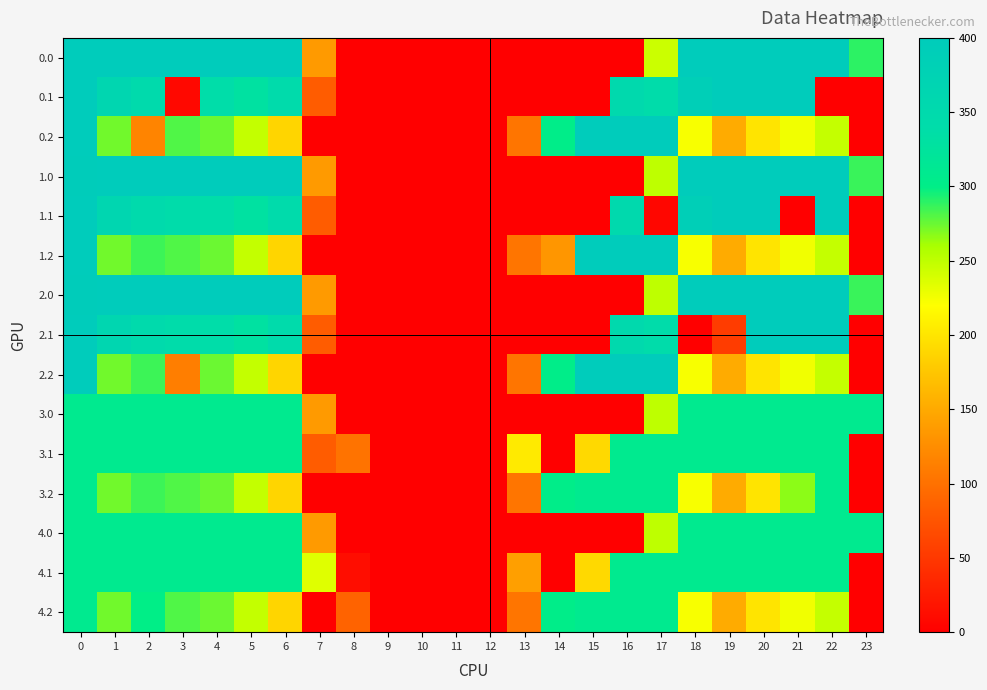

Reading left to right, what are all the values shown in this chart?

0.0: 0=400.0	1=400.0	2=400.0	3=400.0	4=400.0	5=400.0	6=400.0	7=136.4	8=0.0	9=0.0	10=0.0	11=0.0	12=0.0	13=0.0	14=0.0	15=0.0	16=0.0	17=244.1	18=400.0	19=400.0	20=400.0	21=400.0	22=400.0	23=289.2
0.1: 0=400.0	1=361.1	2=347.9	3=8.2	4=339.6	5=329.5	6=345.2	7=81.6	8=0.0	9=0.0	10=0.0	11=0.0	12=0.0	13=0.0	14=0.0	15=0.0	16=353.7	17=340.1	18=388.5	19=399.7	20=400.0	21=400.0	22=0.0	23=0.0
0.2: 0=400.0	1=272.7	2=116.5	3=281.0	4=274.4	5=248.1	6=187.1	7=0.0	8=0.0	9=0.0	10=0.0	11=0.0	12=0.0	13=104.4	14=301.9	15=400.0	16=400.0	17=400.0	18=223.1	19=151.1	20=199.2	21=226.4	22=247.4	23=0.0
1.0: 0=396.9	1=400.0	2=400.0	3=400.0	4=400.0	5=400.0	6=400.0	7=136.4	8=0.0	9=0.0	10=0.0	11=0.0	12=0.0	13=0.0	14=0.0	15=0.0	16=0.0	17=250.3	18=400.0	19=400.0	20=400.0	21=400.0	22=400.0	23=286.1
1.1: 0=400.0	1=361.1	2=347.9	3=342.7	4=339.6	5=329.5	6=345.2	7=81.6	8=0.0	9=0.0	10=0.0	11=0.0	12=0.0	13=0.0	14=0.0	15=0.0	16=353.7	17=5.7	18=388.5	19=399.7	20=400.0	21=0.0	22=400.0	23=0.0
1.2: 0=400.0	1=272.7	2=285.5	3=281.0	4=274.4	5=248.1	6=187.1	7=0.0	8=0.0	9=0.0	10=0.0	11=0.0	12=0.0	13=104.4	14=132.8	15=400.0	16=400.0	17=400.0	18=223.1	19=151.1	20=199.2	21=226.4	22=247.4	23=0.0
2.0: 0=396.9	1=400.0	2=400.0	3=400.0	4=400.0	5=400.0	6=400.0	7=136.4	8=0.0	9=0.0	10=0.0	11=0.0	12=0.0	13=0.0	14=0.0	15=0.0	16=0.0	17=250.3	18=400.0	19=400.0	20=400.0	21=400.0	22=400.0	23=286.1
2.1: 0=400.0	1=361.1	2=347.9	3=342.7	4=339.6	5=329.5	6=345.2	7=81.6	8=0.0	9=0.0	10=0.0	11=0.0	12=0.0	13=0.0	14=0.0	15=0.0	16=353.7	17=340.1	18=0.0	19=53.8	20=400.0	21=400.0	22=400.0	23=0.0
2.2: 0=400.0	1=272.7	2=285.5	3=111.9	4=274.4	5=248.1	6=187.1	7=0.0	8=0.0	9=0.0	10=0.0	11=0.0	12=0.0	13=104.4	14=301.9	15=400.0	16=400.0	17=400.0	18=223.1	19=151.1	20=199.2	21=226.4	22=247.4	23=0.0
3.0: 0=309.0	1=309.0	2=309.0	3=309.0	4=309.0	5=309.0	6=309.0	7=136.4	8=0.0	9=0.0	10=0.0	11=0.0	12=0.0	13=0.0	14=0.0	15=0.0	16=0.0	17=250.3	18=309.0	19=309.0	20=309.0	21=309.0	22=309.0	23=309.0
3.1: 0=309.0	1=309.0	2=309.0	3=309.0	4=309.0	5=309.0	6=309.0	7=81.6	8=102.3	9=0.0	10=0.0	11=0.0	12=0.0	13=204.1	14=0.0	15=190.4	16=309.0	17=309.0	18=309.0	19=309.0	20=309.0	21=309.0	22=309.0	23=0.0
3.2: 0=309.0	1=272.7	2=285.5	3=281.0	4=274.4	5=248.1	6=187.1	7=0.0	8=0.0	9=0.0	10=0.0	11=0.0	12=0.0	13=104.4	14=301.9	15=309.0	16=309.0	17=309.0	18=223.1	19=151.1	20=199.2	21=266.7	22=309.0	23=0.0
4.0: 0=309.0	1=309.0	2=309.0	3=309.0	4=309.0	5=309.0	6=309.0	7=136.4	8=0.0	9=0.0	10=0.0	11=0.0	12=0.0	13=0.0	14=0.0	15=0.0	16=0.0	17=250.3	18=309.0	19=309.0	20=309.0	21=309.0	22=309.0	23=309.0
4.1: 0=309.0	1=309.0	2=309.0	3=309.0	4=309.0	5=309.0	6=309.0	7=234.9	8=11.9	9=0.0	10=0.0	11=0.0	12=0.0	13=141.2	14=0.0	15=190.4	16=309.0	17=309.0	18=309.0	19=309.0	20=309.0	21=309.0	22=309.0	23=0.0
4.2: 0=309.0	1=272.7	2=299.6	3=281.0	4=274.4	5=248.1	6=187.1	7=0.0	8=87.8	9=0.0	10=0.0	11=0.0	12=0.0	13=104.4	14=301.9	15=309.0	16=309.0	17=309.0	18=223.1	19=151.1	20=199.2	21=226.4	22=247.4	23=0.0